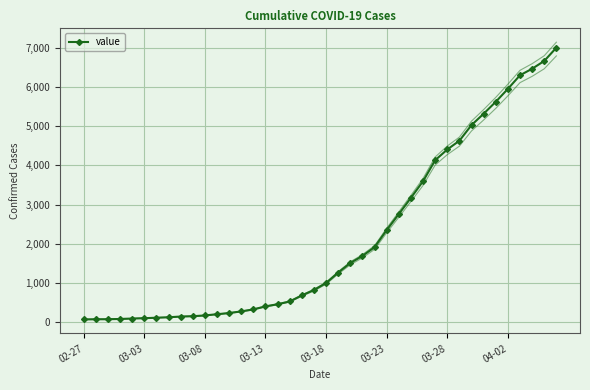

The value of value at 04-02 is 1480. True or false?

False